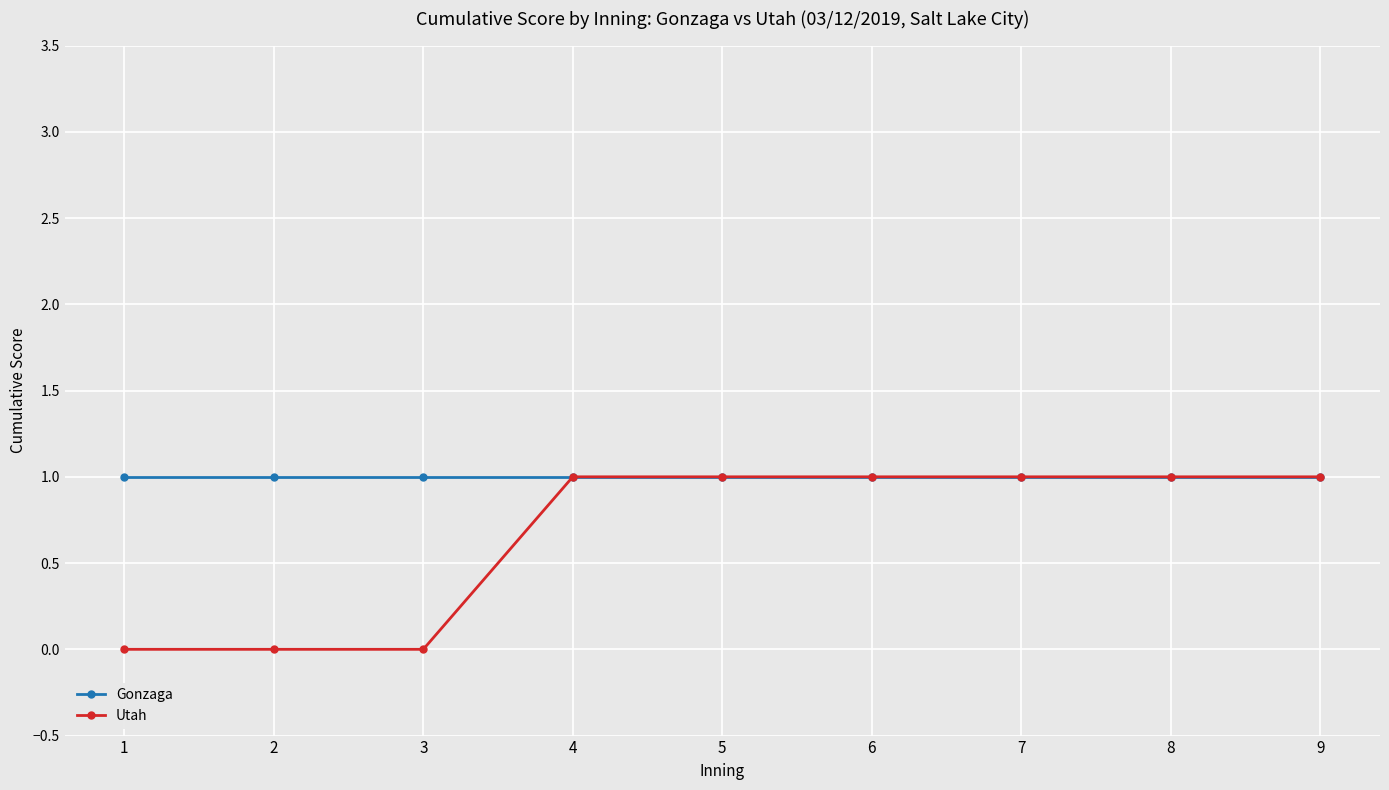

What is the sum of all Gonzaga values?

9